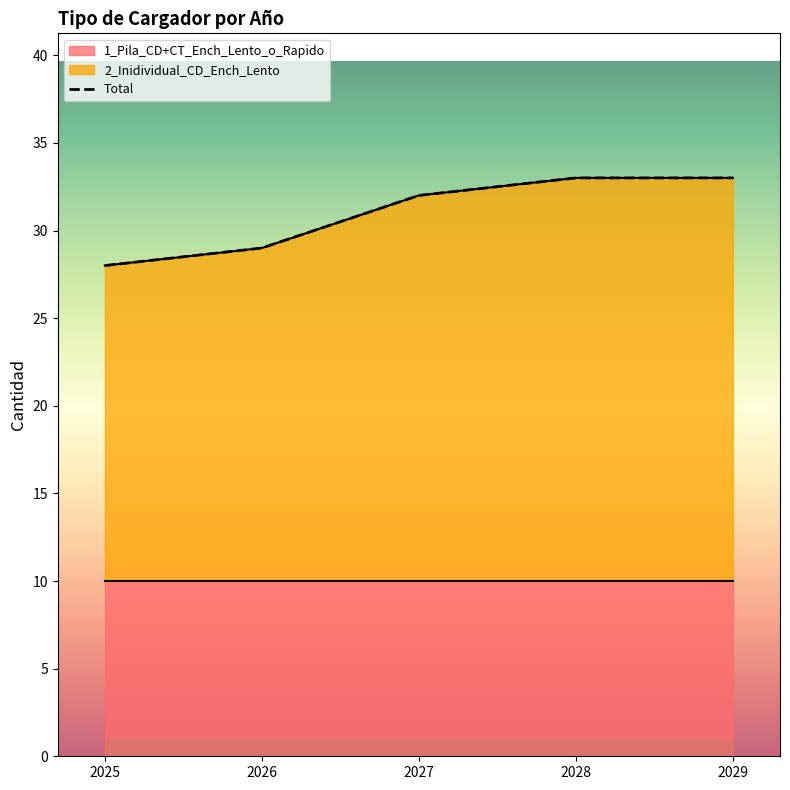

Reading left to right, list all the values displayed in this chart.

2025=28	2026=29	2027=32	2028=33	2029=33